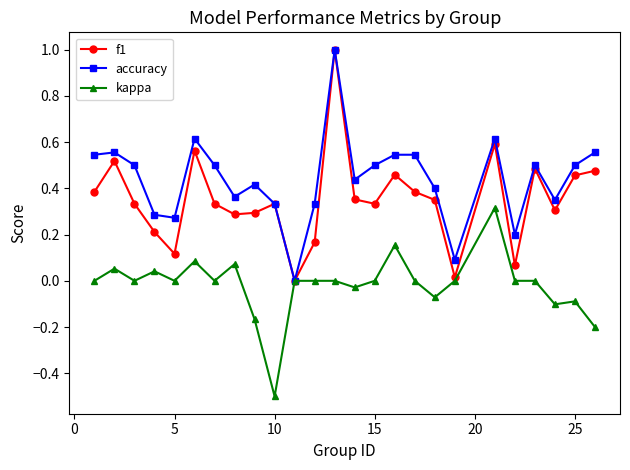

What is the minimum value for kappa?

-0.5